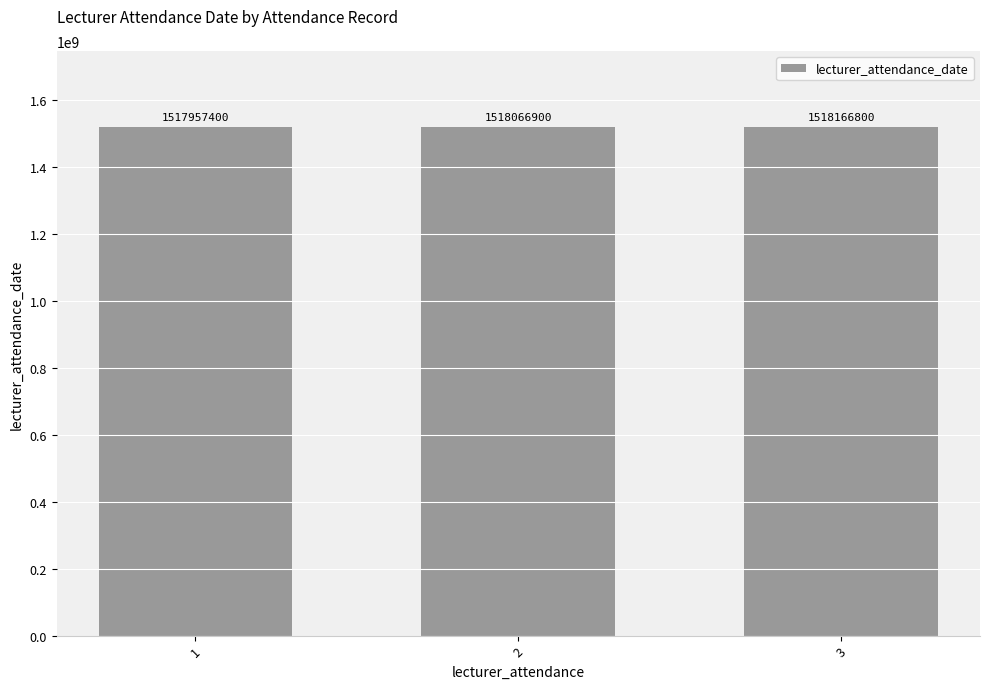

Reading left to right, list all the values displayed in this chart.

1517957400	1518066900	1518166800